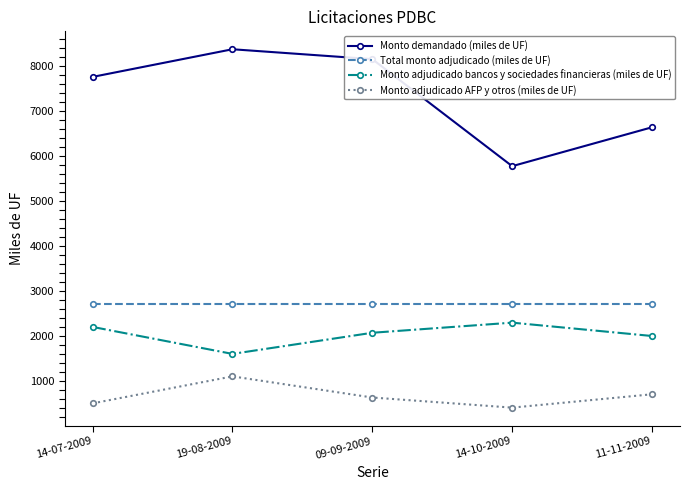

True or false: Total monto adjudicado (miles de UF) and Monto adjudicado bancos y sociedades financieras (miles de UF) intersect in this chart.

False